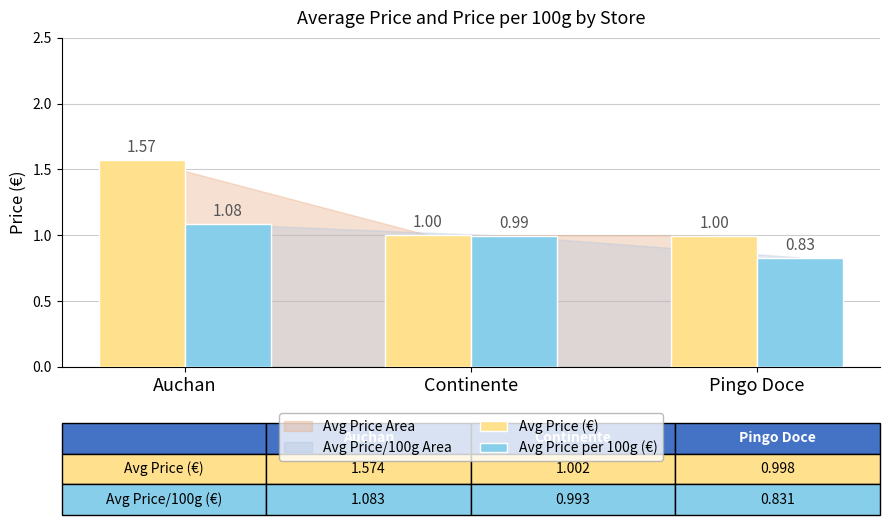

Between Auchan and Continente, which series saw the biggest shift?

Avg Price (€)